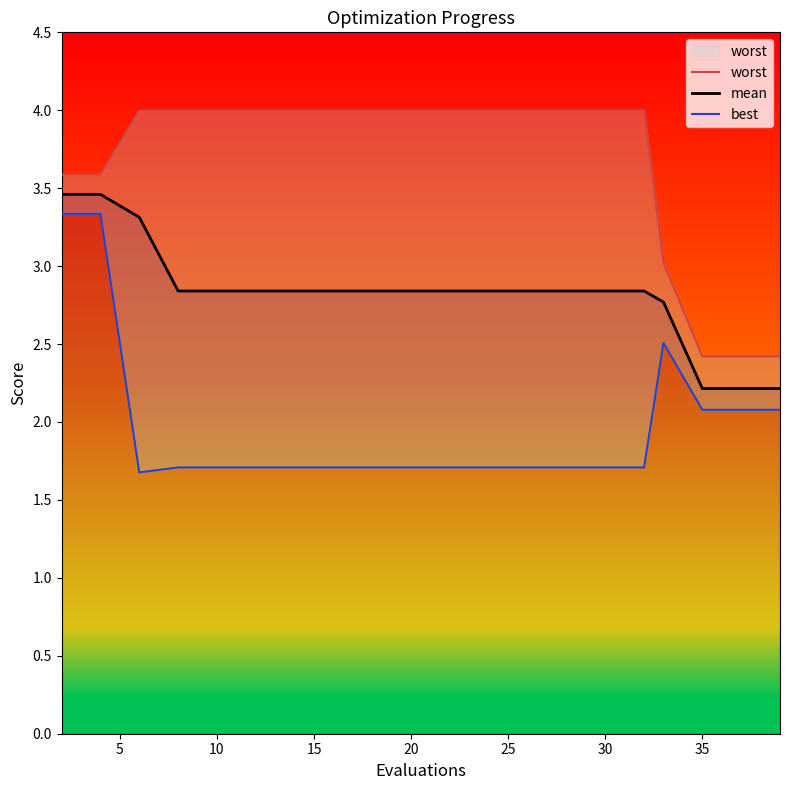

What is the lowest value of the mean series?

2.2